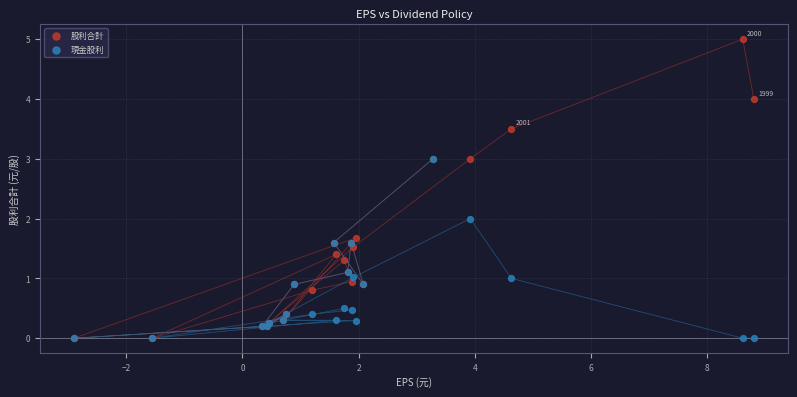

Which series contains the highest Y value?

股利合計